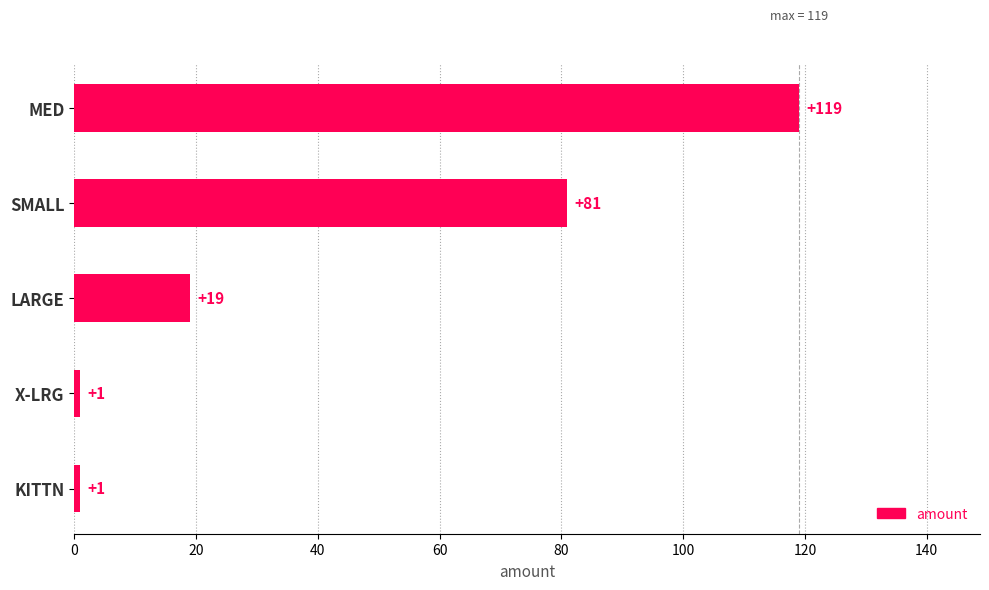

What is the greatest value displayed?

119